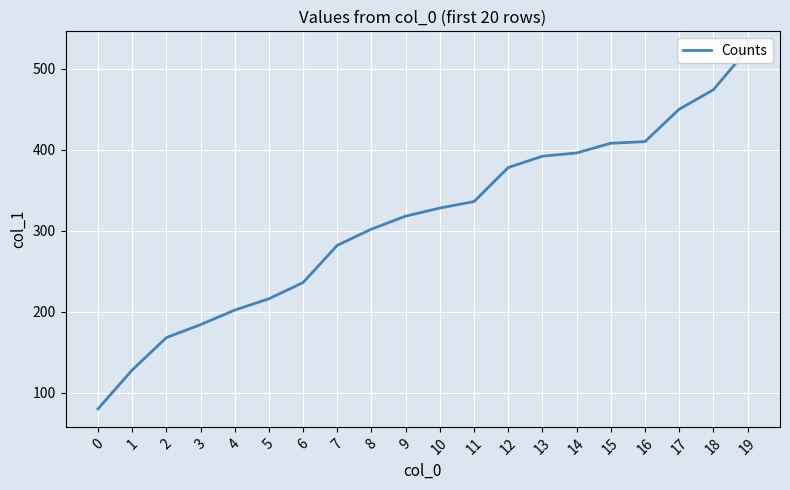

Reading right to left, what are all the values shown in this chart?

19=524	18=474	17=450	16=410	15=408	14=396	13=392	12=378	11=336	10=328	9=318	8=302	7=282	6=236	5=216	4=202	3=184	2=168	1=128	0=80